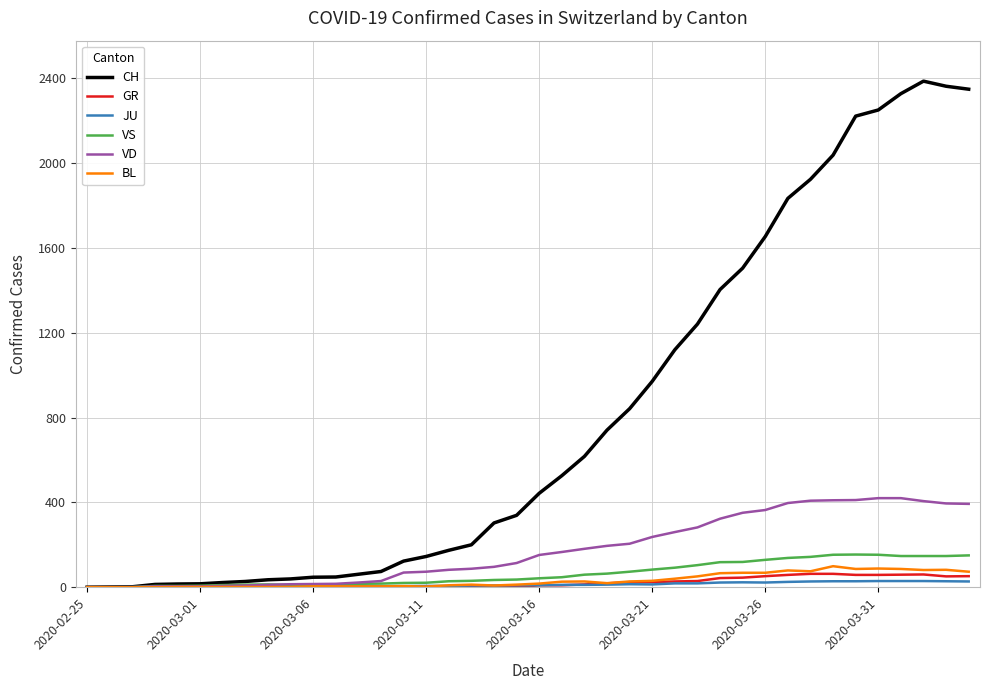

What is the maximum value shown in the chart?

2387